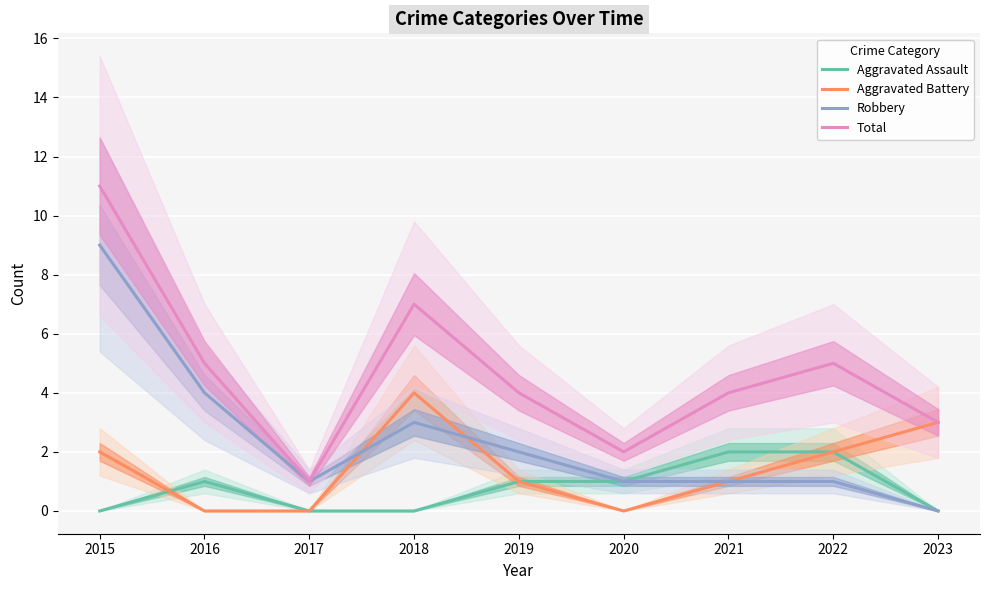

What is the difference between the second highest and second lowest values in the Robbery series?

3